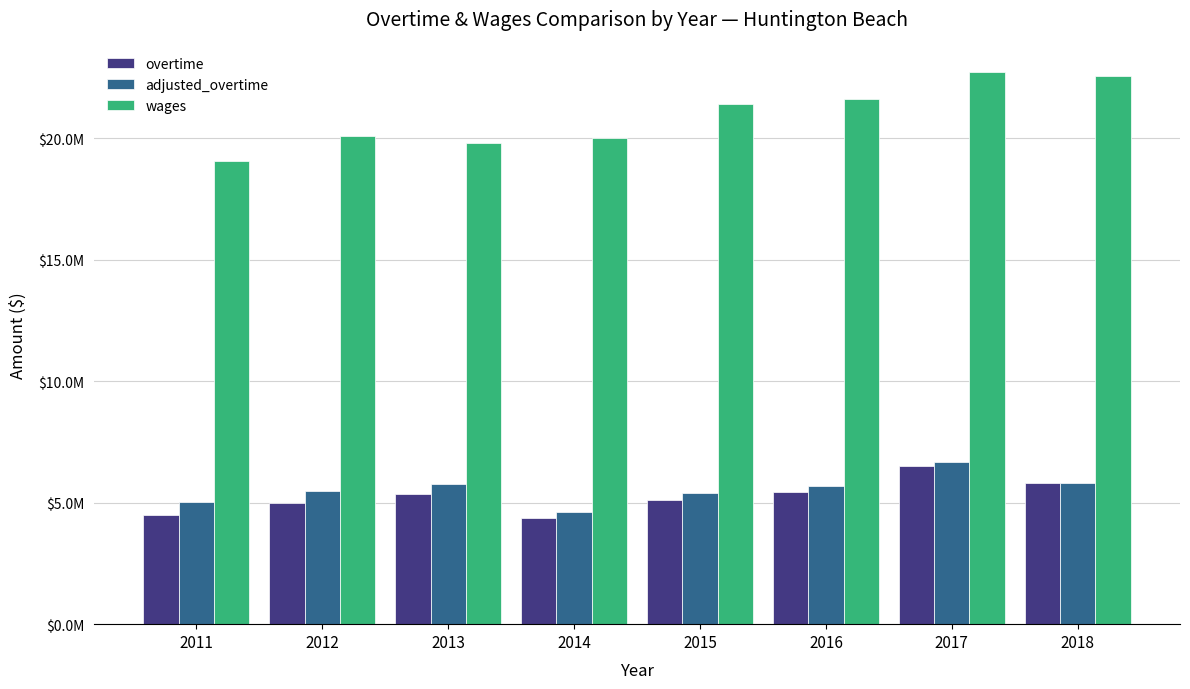

Between 2011 and 2016, which series saw the biggest shift?

wages